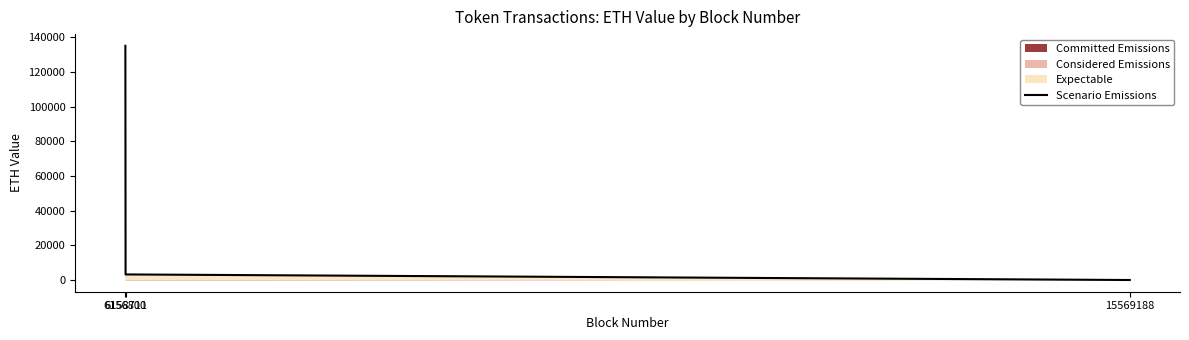

How many values exceed 3216?

2